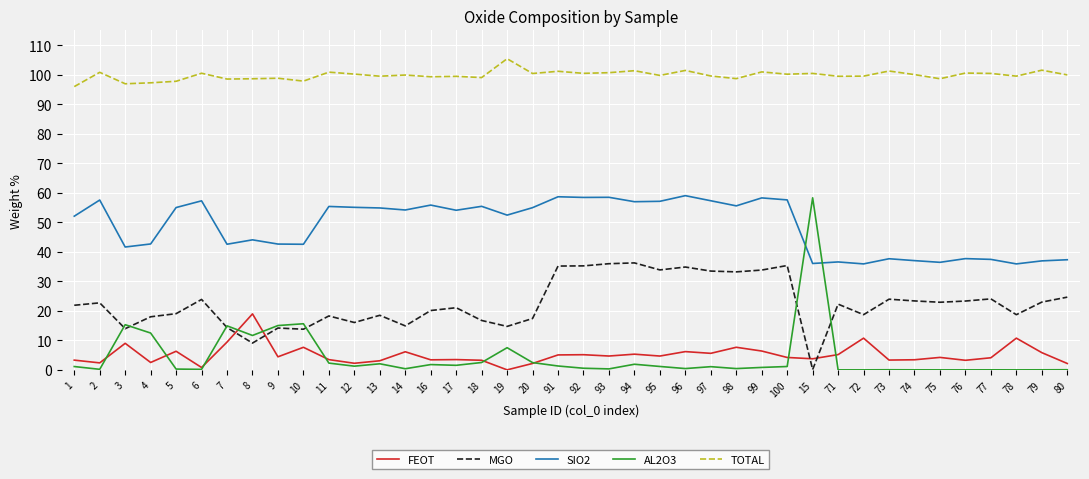

Which series has the largest total across all categories?

TOTAL